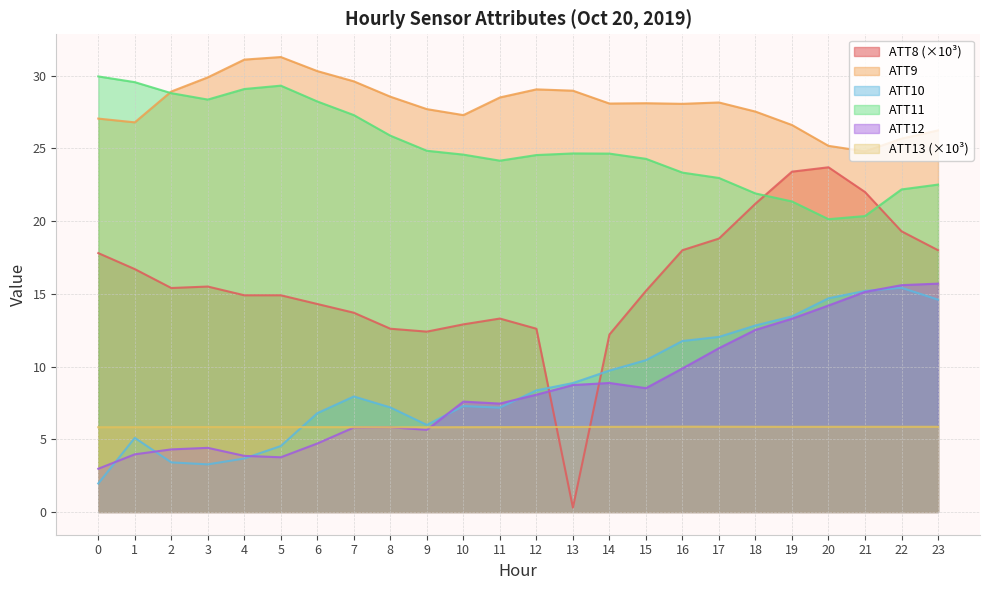

What are all the series names shown in the legend?

ATT8 (×10³), ATT9, ATT10, ATT11, ATT12, ATT13 (×10³)